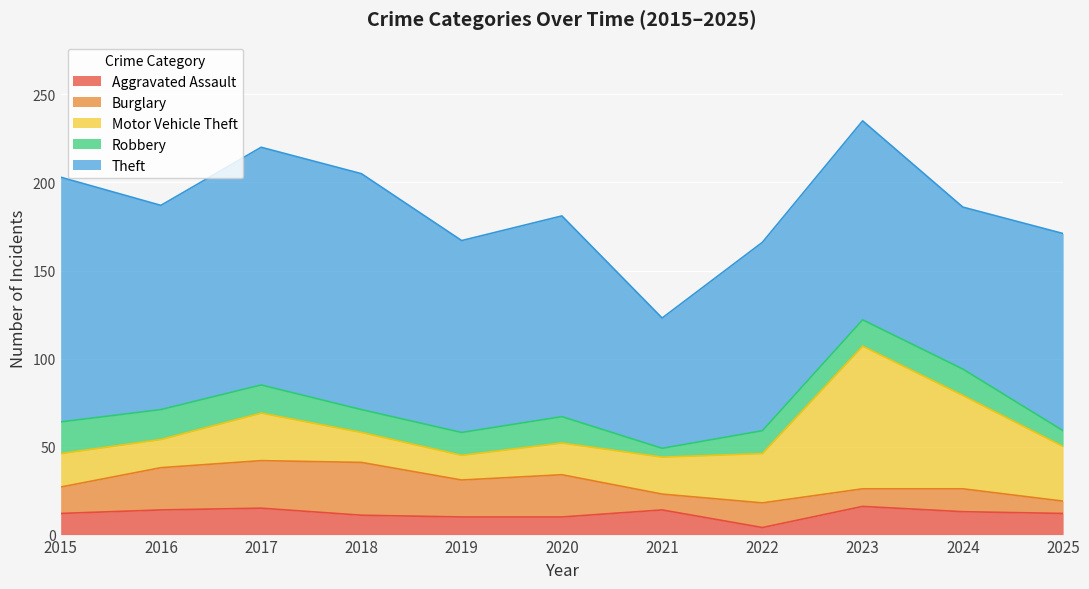

Is it true that Aggravated Assault equals 10 at 2020?

True